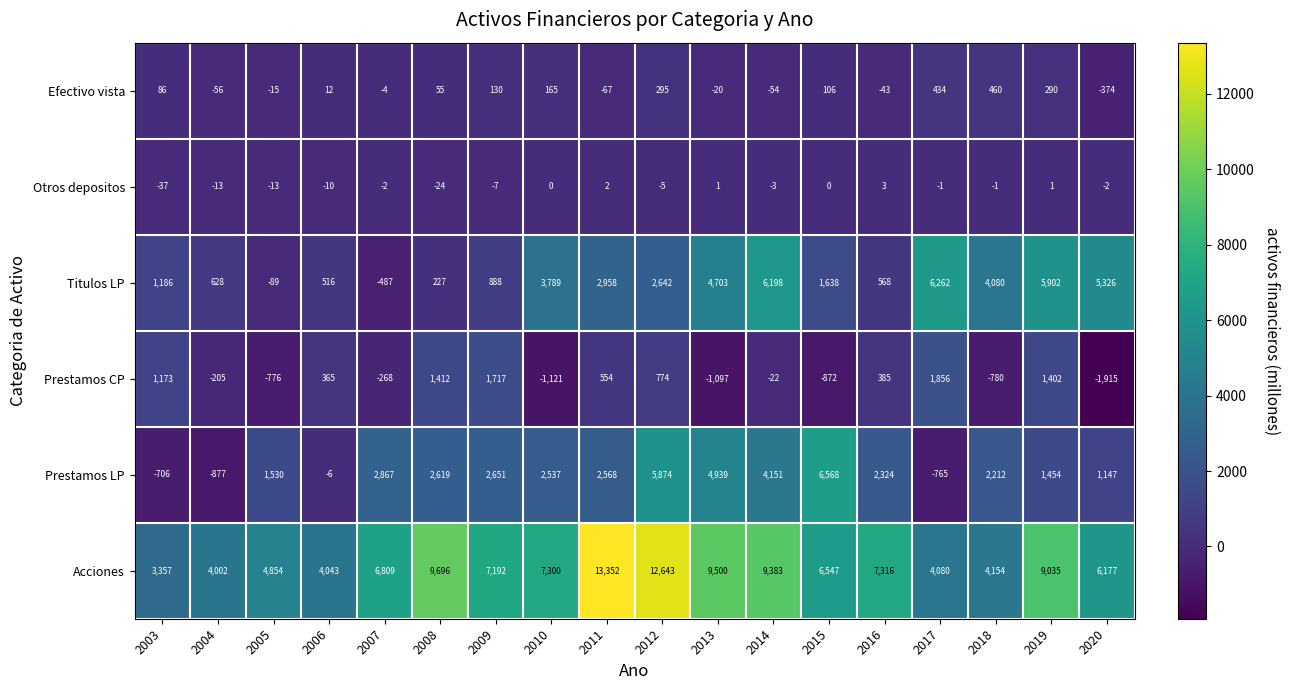

At which label does Prestamos CP first exceed 365?

2003